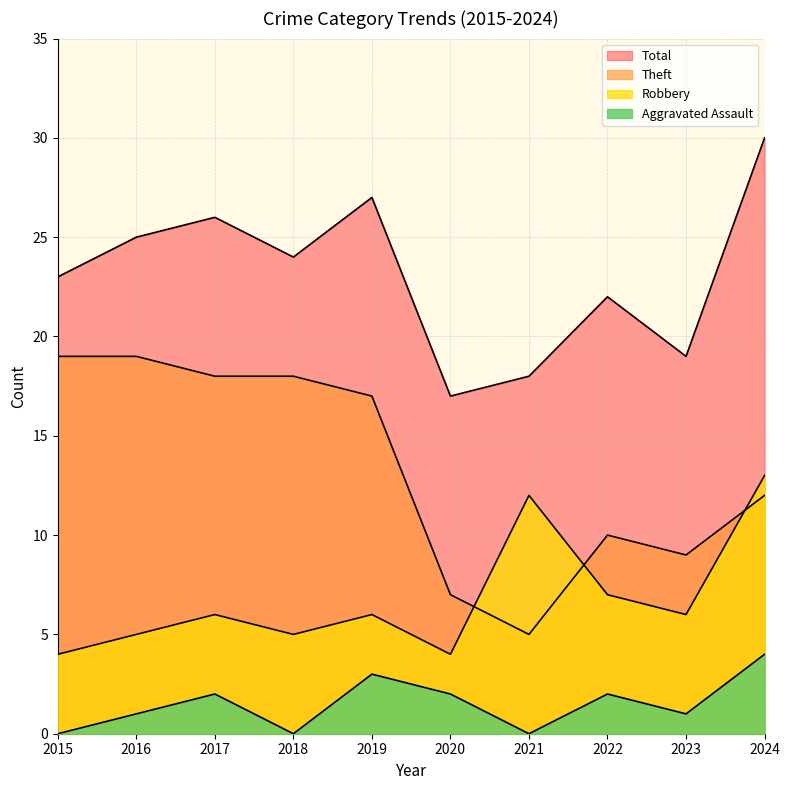

What is the total value across all series at 2018?

47